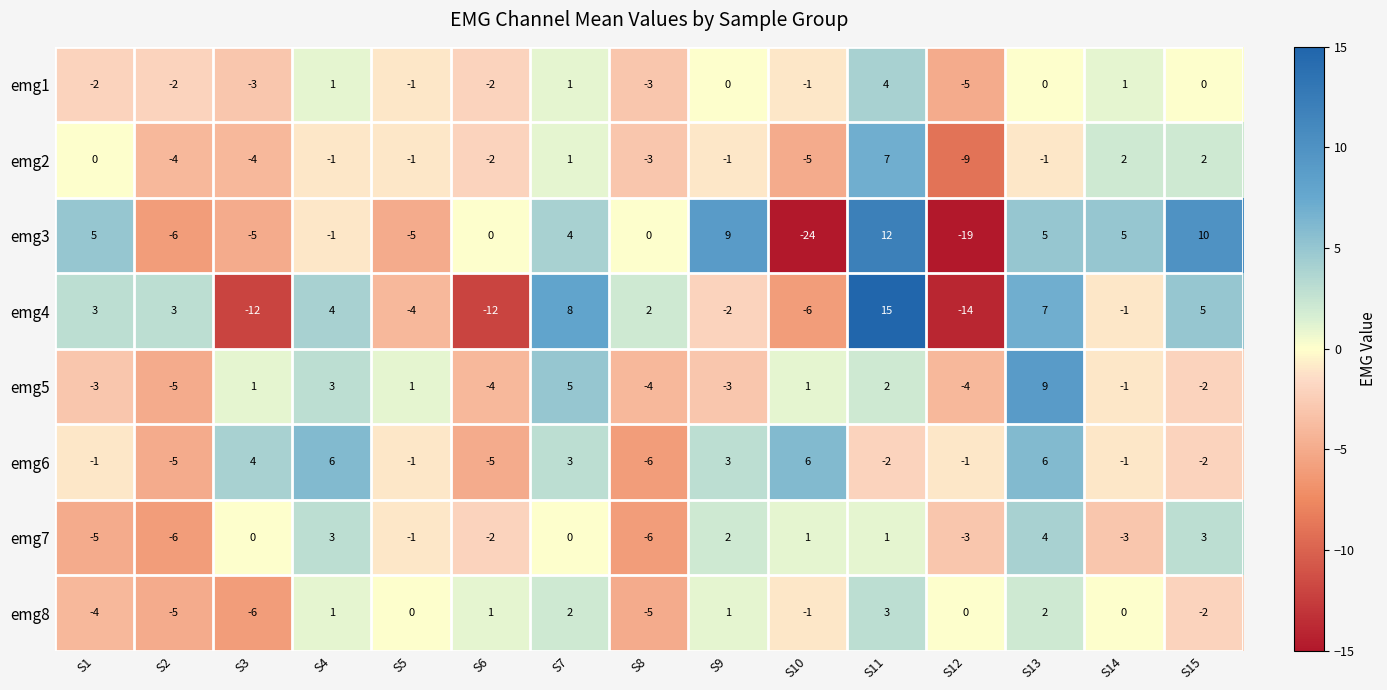

Which category has the highest value across all series?

S11